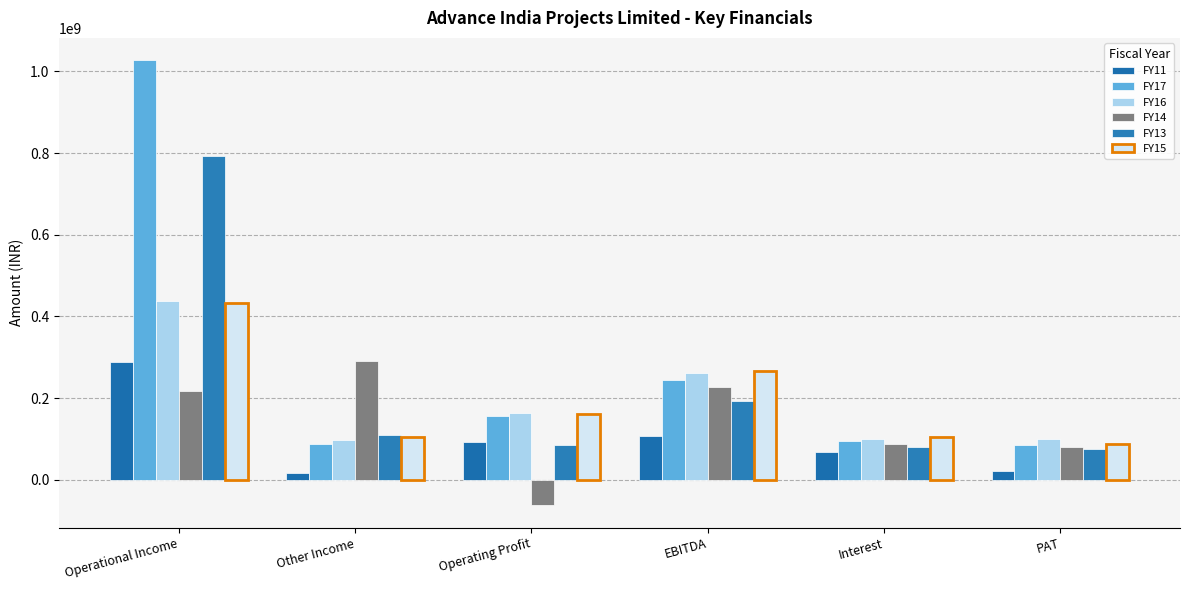

What is the label of the 4th bar from the right?

Operating Profit